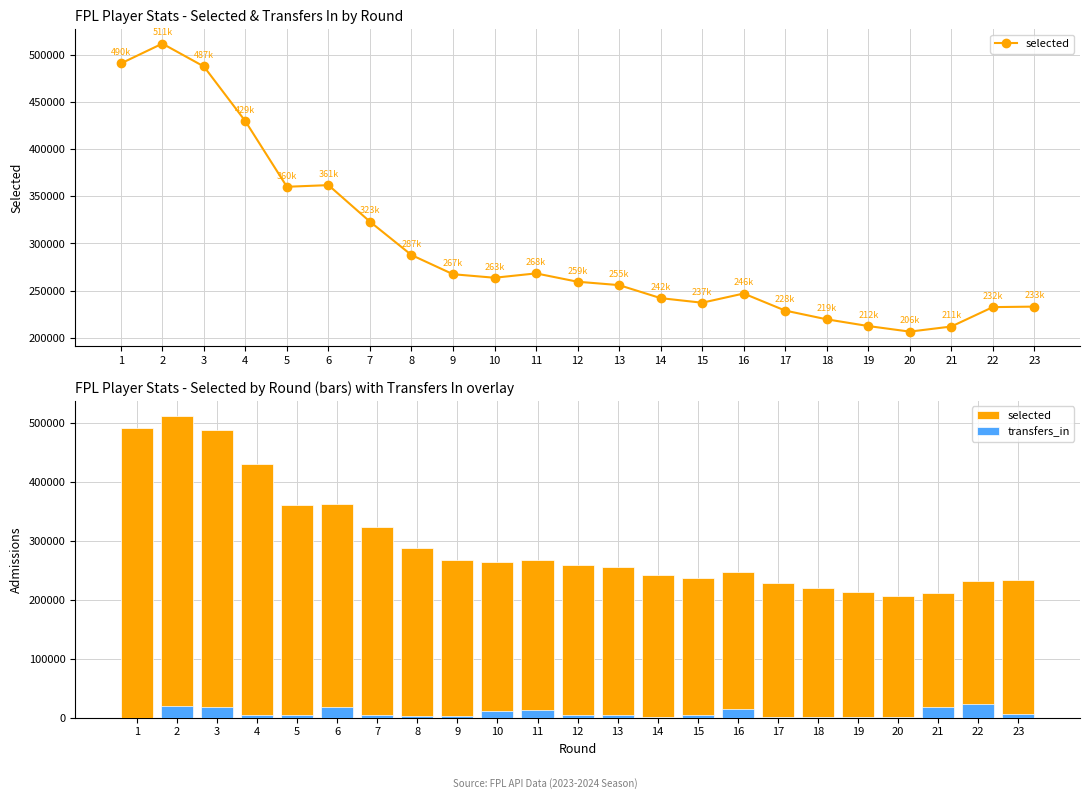

How many bars are there in each group?

2